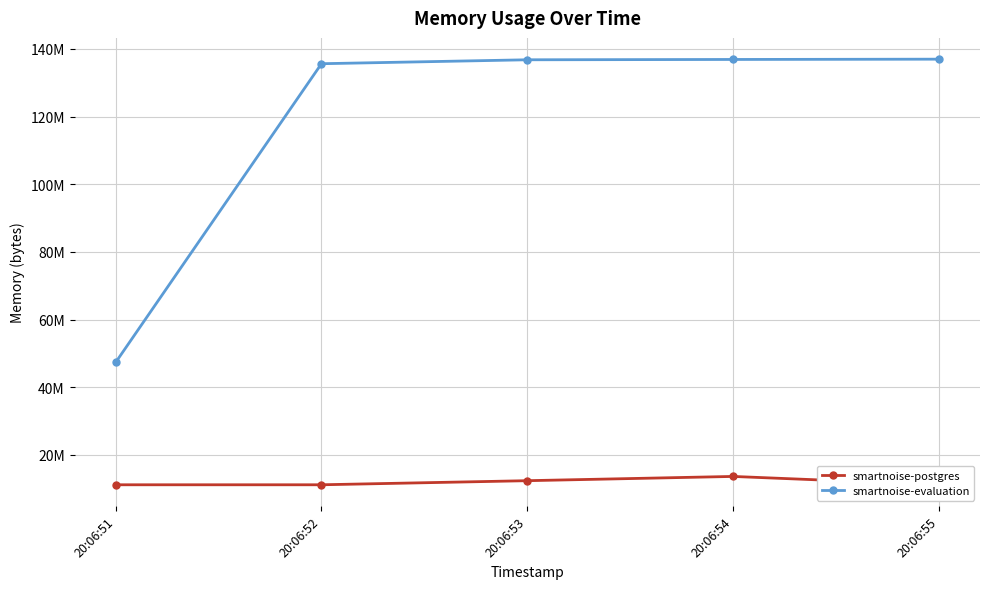

At which category is the sum across all series the highest?

20:06:54